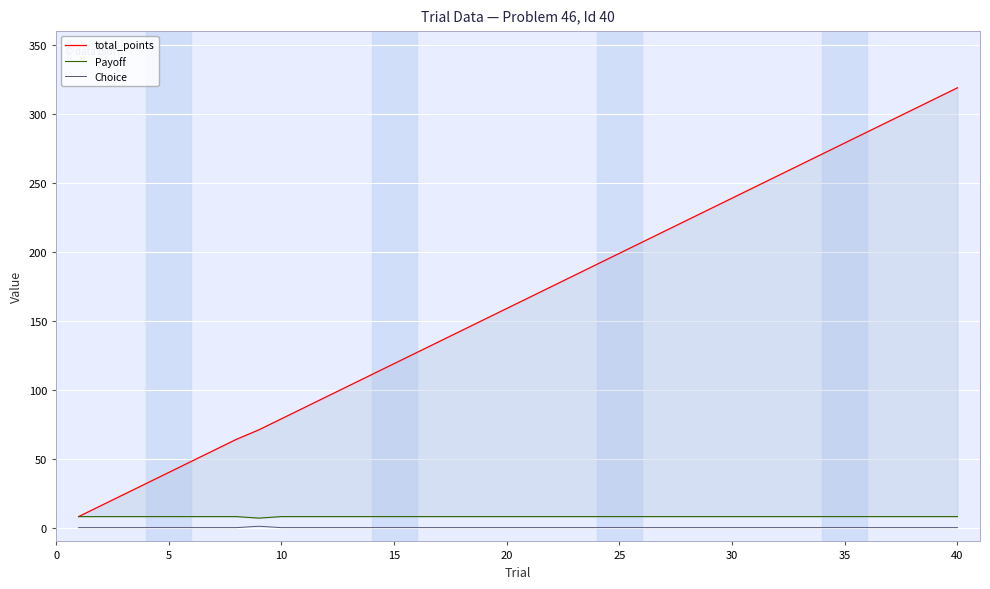

What is the average value of the Payoff series?

8.0